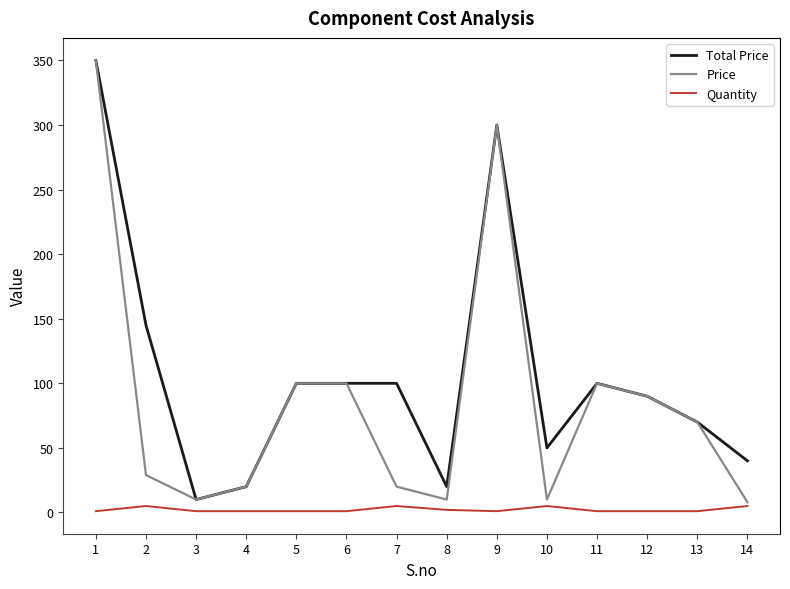

Which series has the largest total across all categories?

Total Price